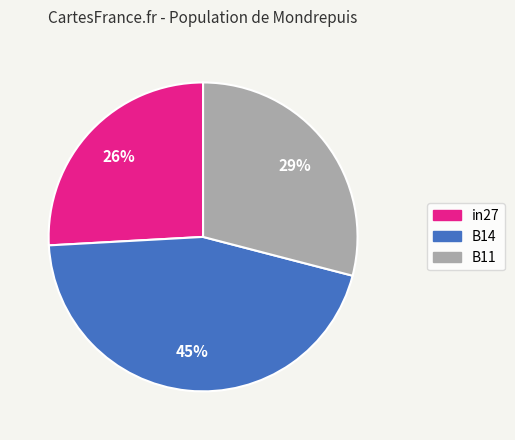

Rank the categories by value from lowest to highest.

in27, B11, B14